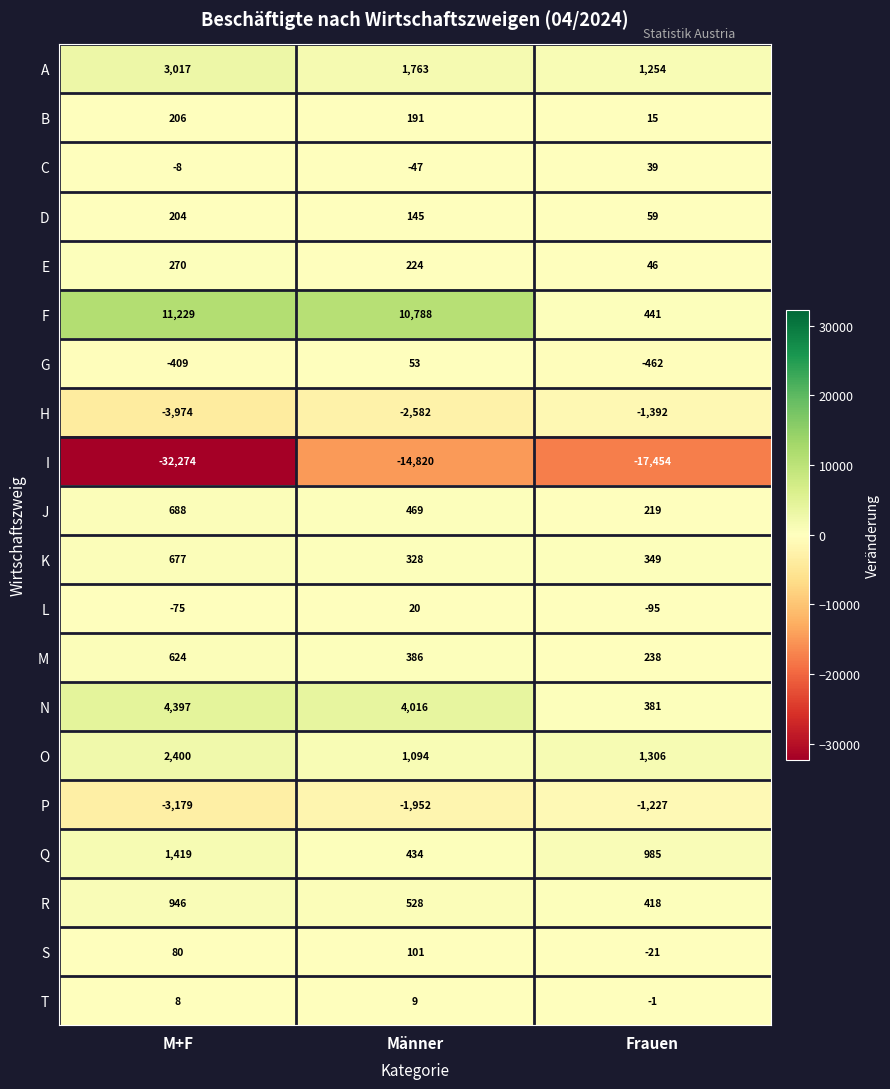

At which label is H closest to -2683?

Männer